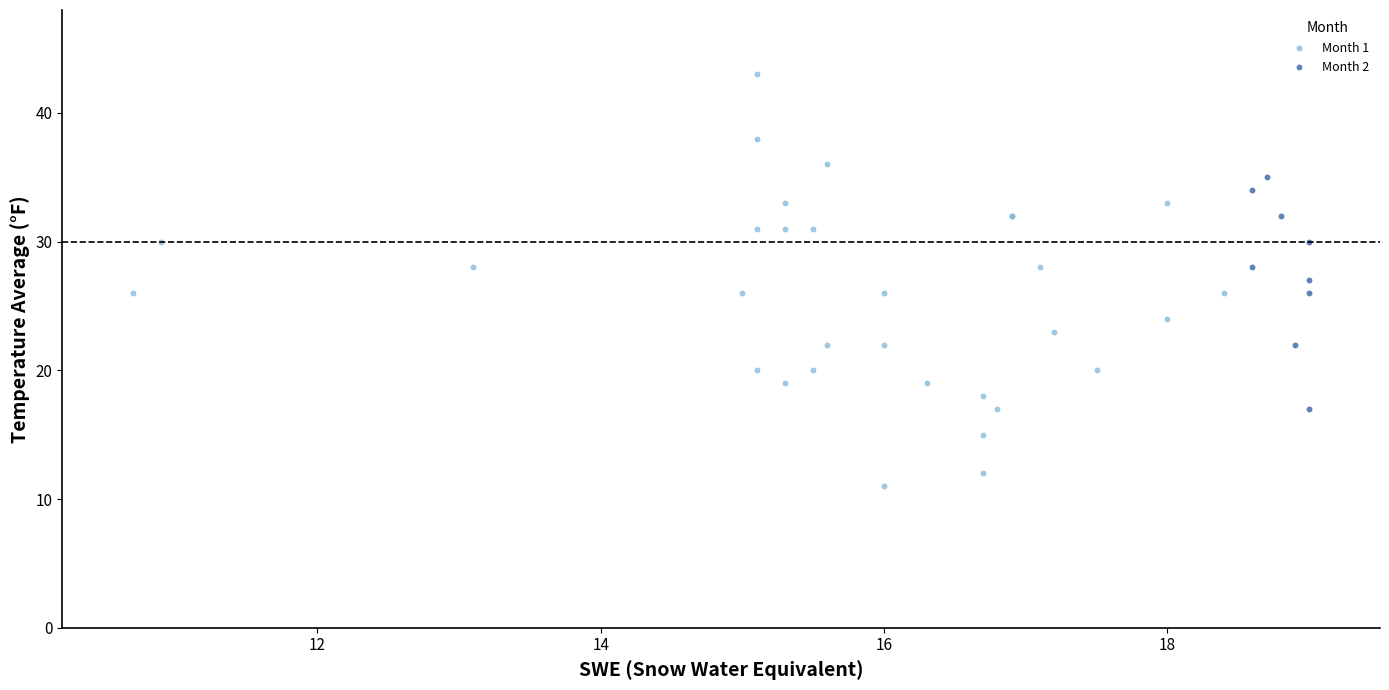

Which series contains the highest Y value?

Month 1